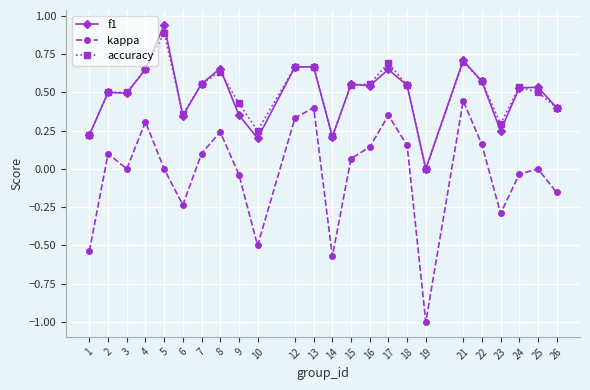

What is the spread (max minus min) of values at 19?

1.0